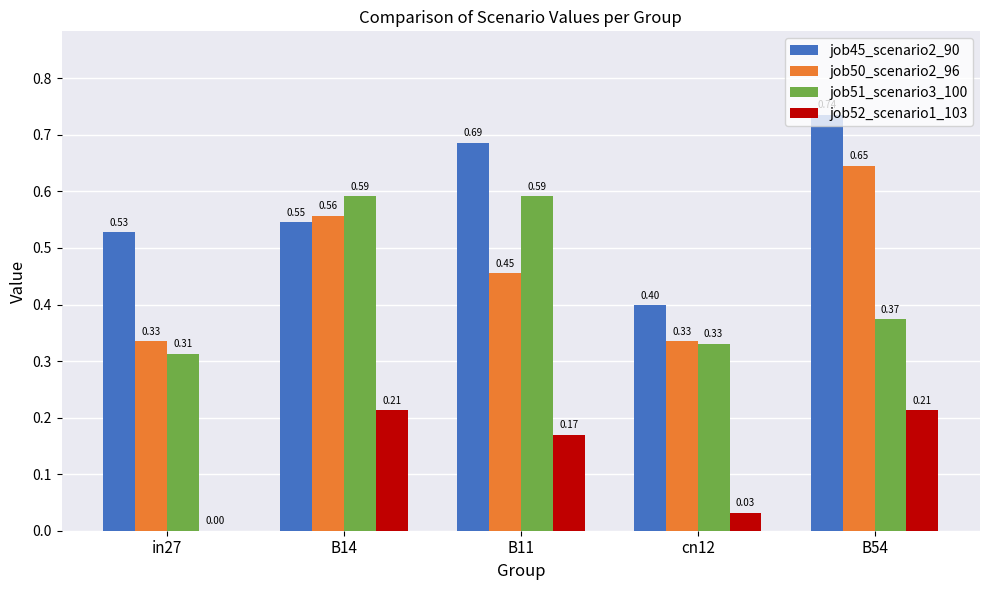

Between in27 and cn12, which series saw the biggest shift?

job45_scenario2_90